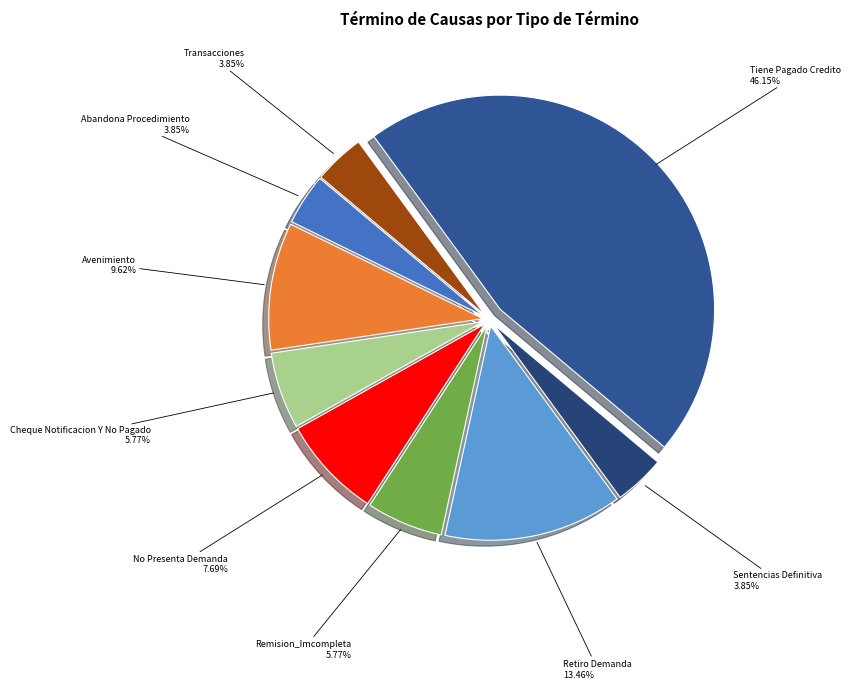

How many segments does this pie chart have?

9